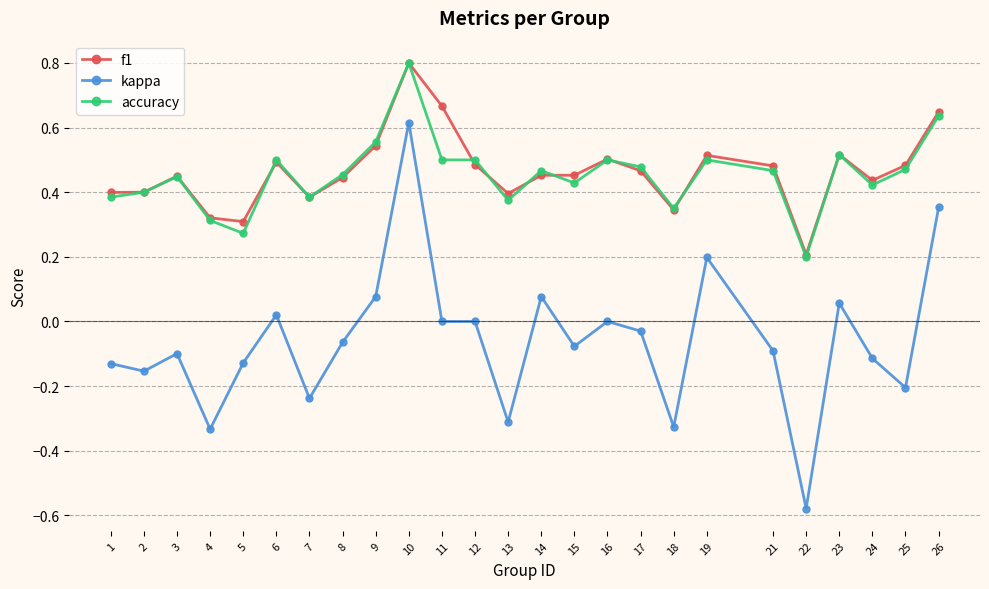

Which category has the highest value in the accuracy series?

10